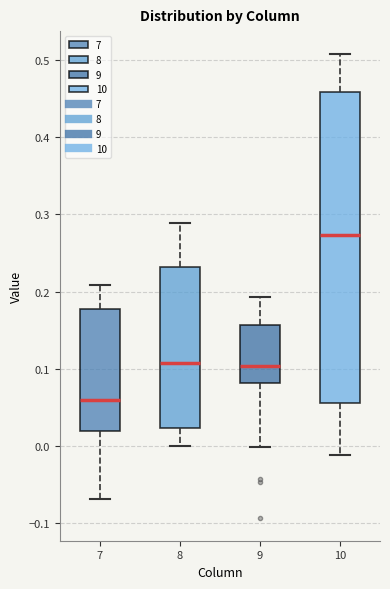

Which box's median line is the lowest?

7